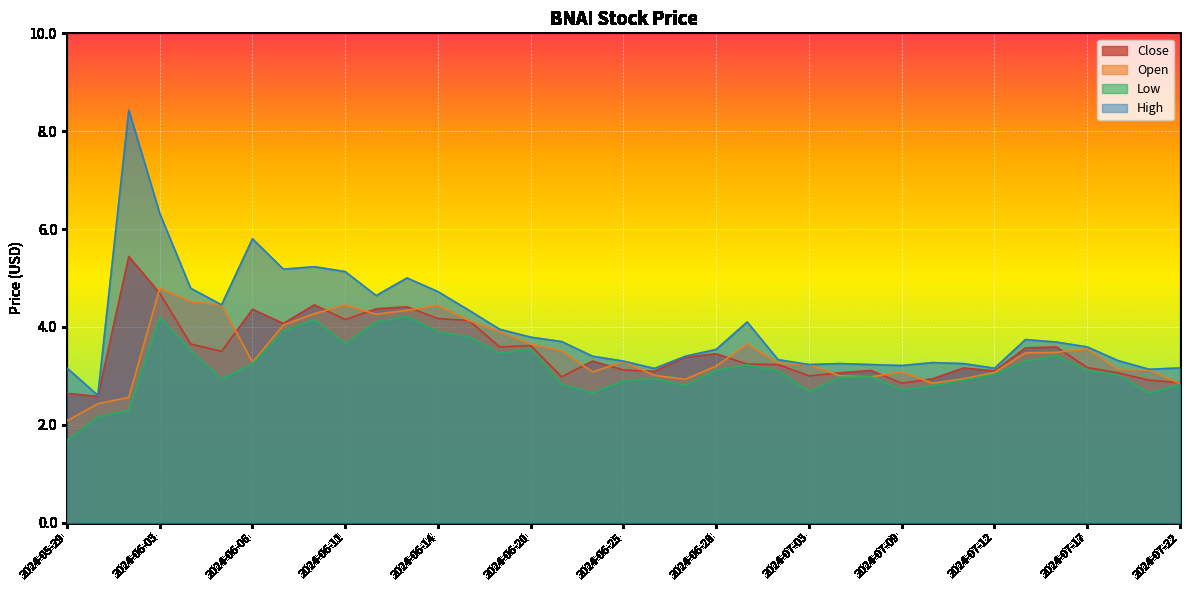

Which series has the largest range (max minus min)?

High